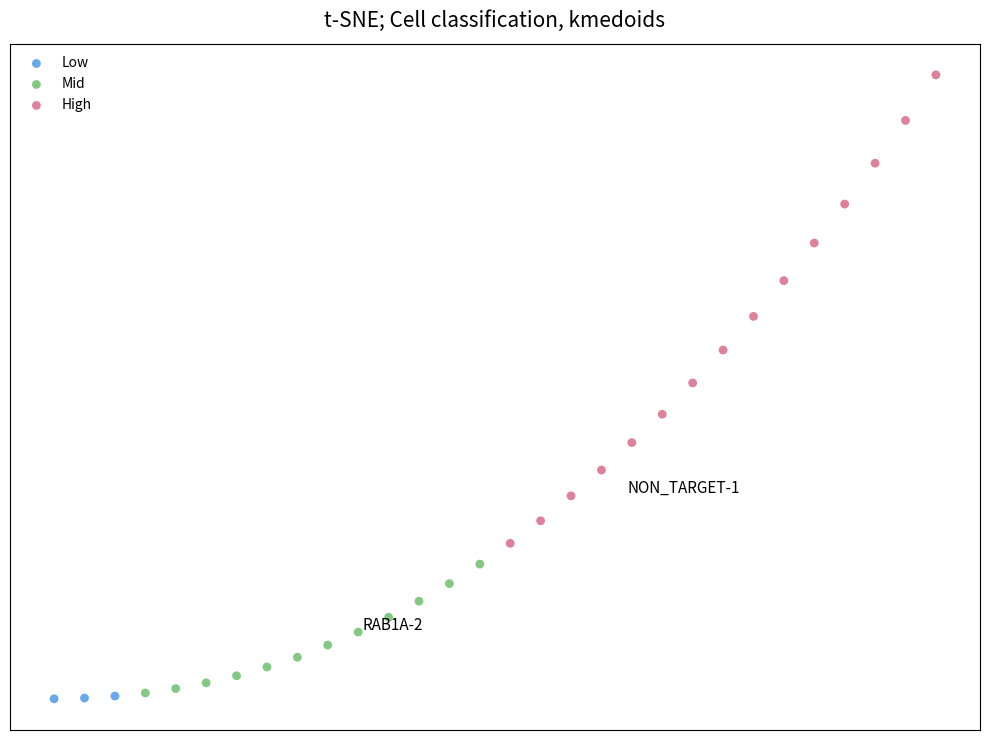

What are all the series names shown in the legend?

Low, Mid, High